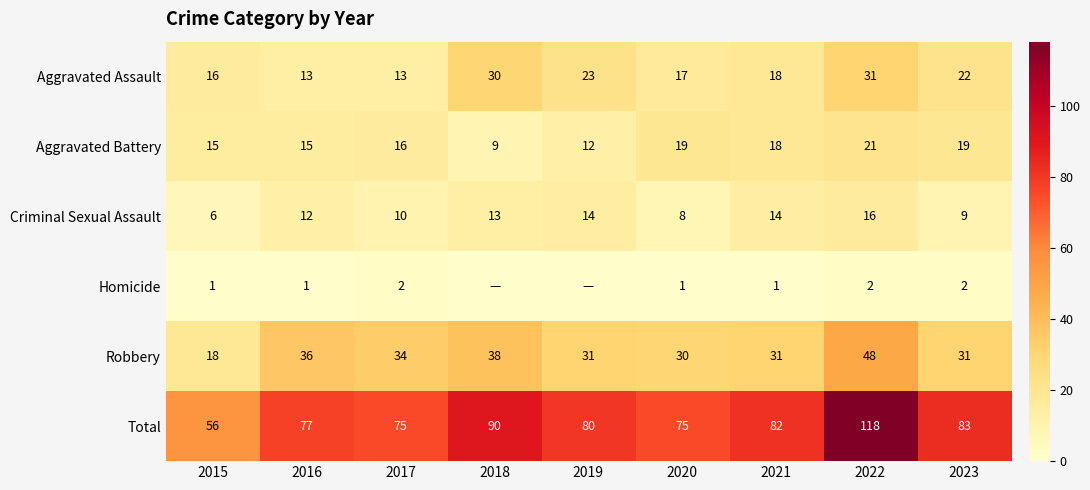

How many values in the Aggravated Battery series are below 16?

4